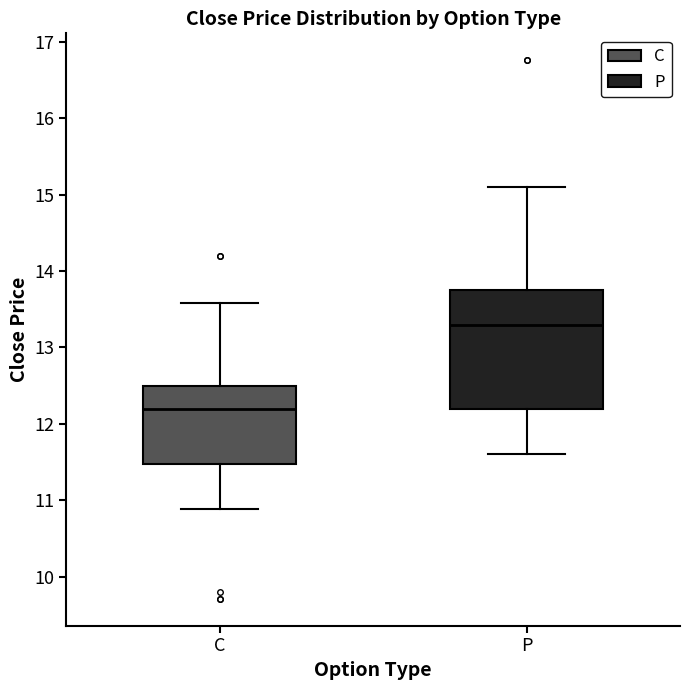

Reading left to right, read every box against the y-axis: the position of its median line, the range the box covers, and the ends of its whiskers. The values are not printed on the chart, so give them approximately, as read against the axis.

C: median 12.2, box 11.5 to 12.5, whiskers 10.9 to 13.6
P: median 13.3, box 12.2 to 13.8, whiskers 11.6 to 15.1